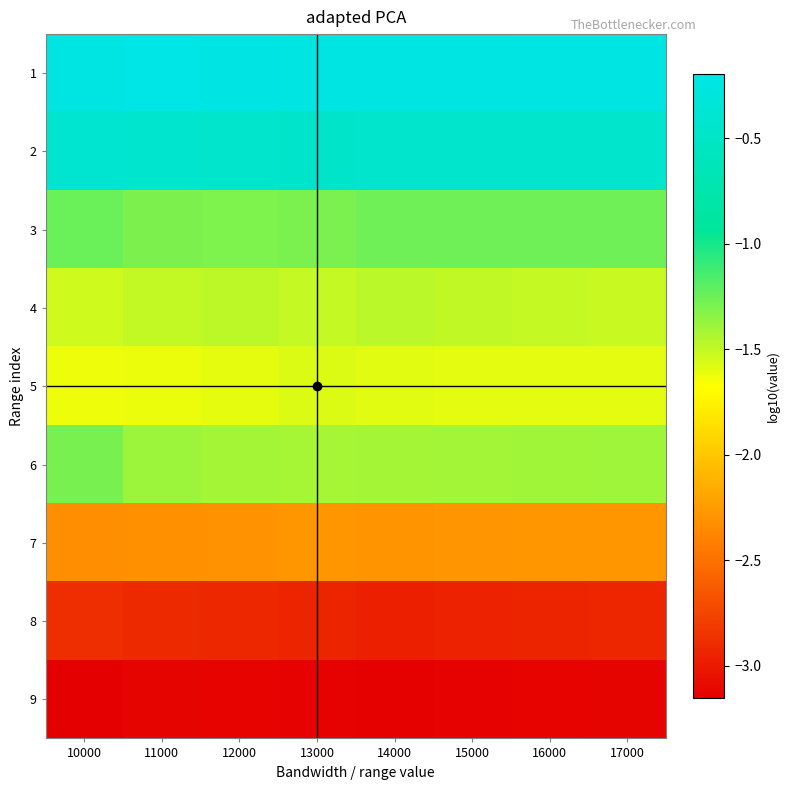

Which series has the largest total across all categories?

1